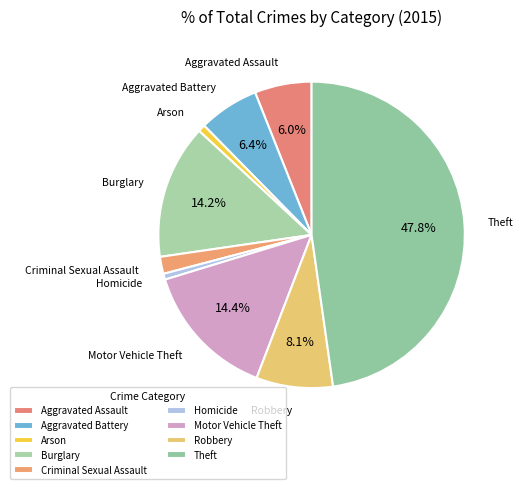

True or false: Theft accounts for 40% of the total.

False